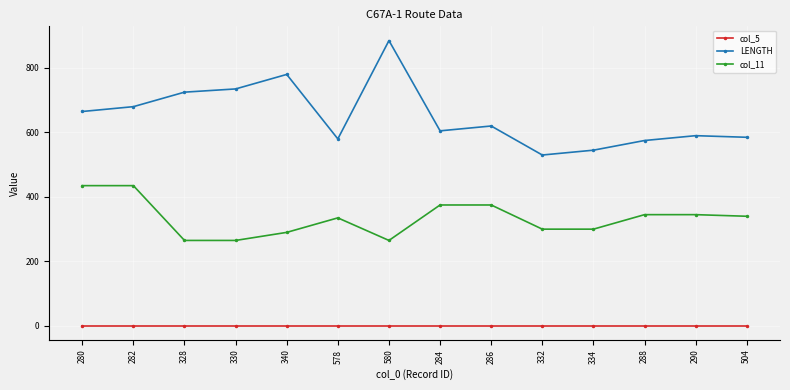

At how many categories does at least one series exceed 874?

1